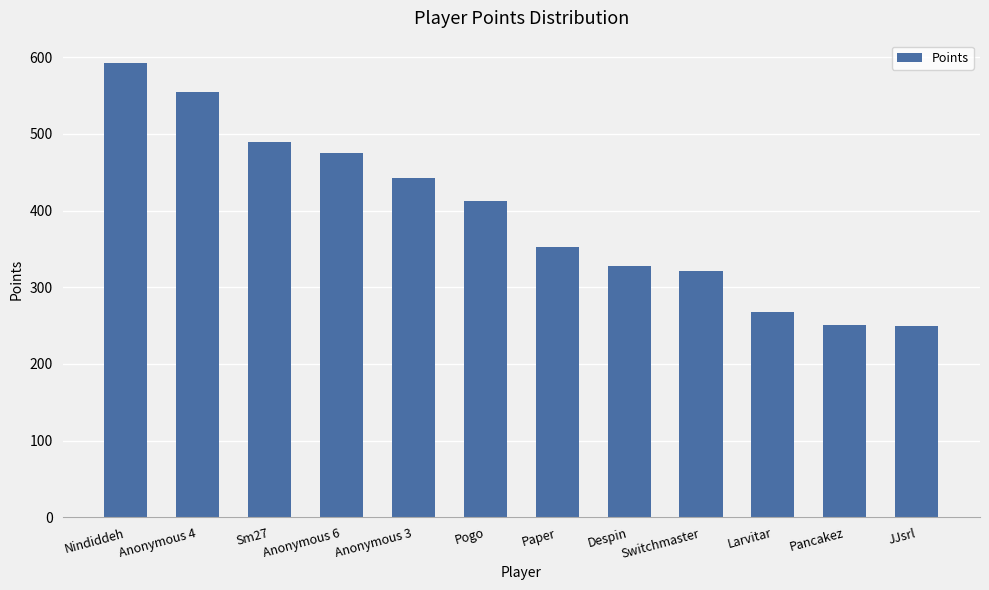

What is the value of the 1st bar from the left?

592